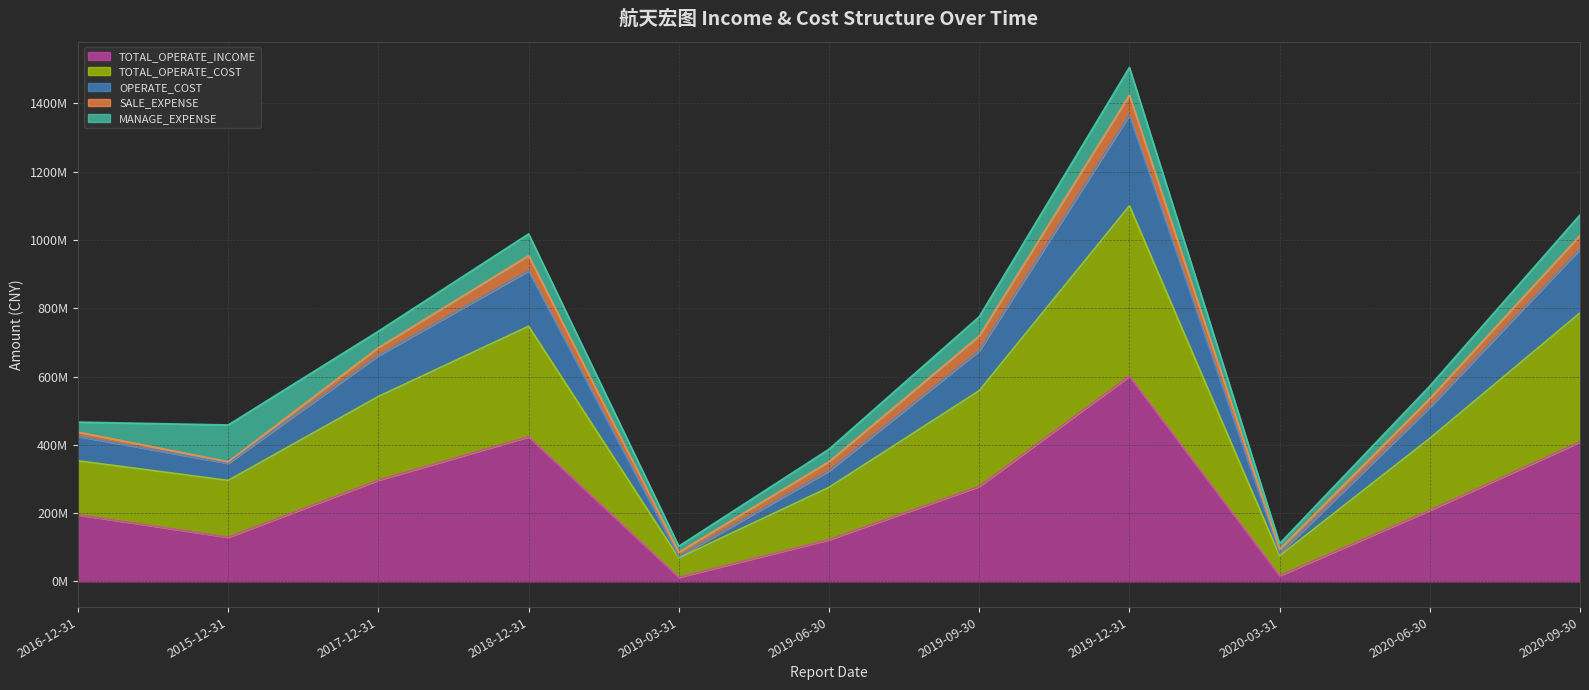

Does the chart display data point markers on the line(s)?

No